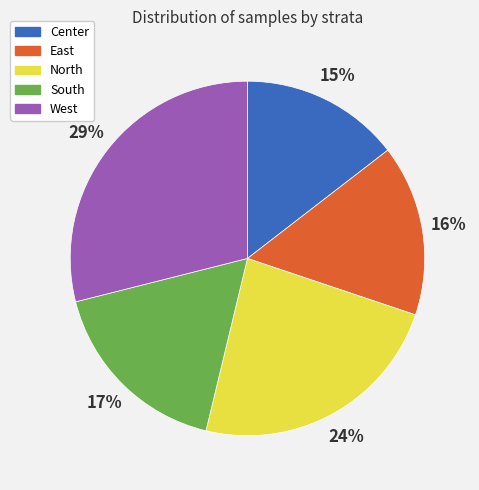

To the nearest percent, what percentage of the pie is South?

17%